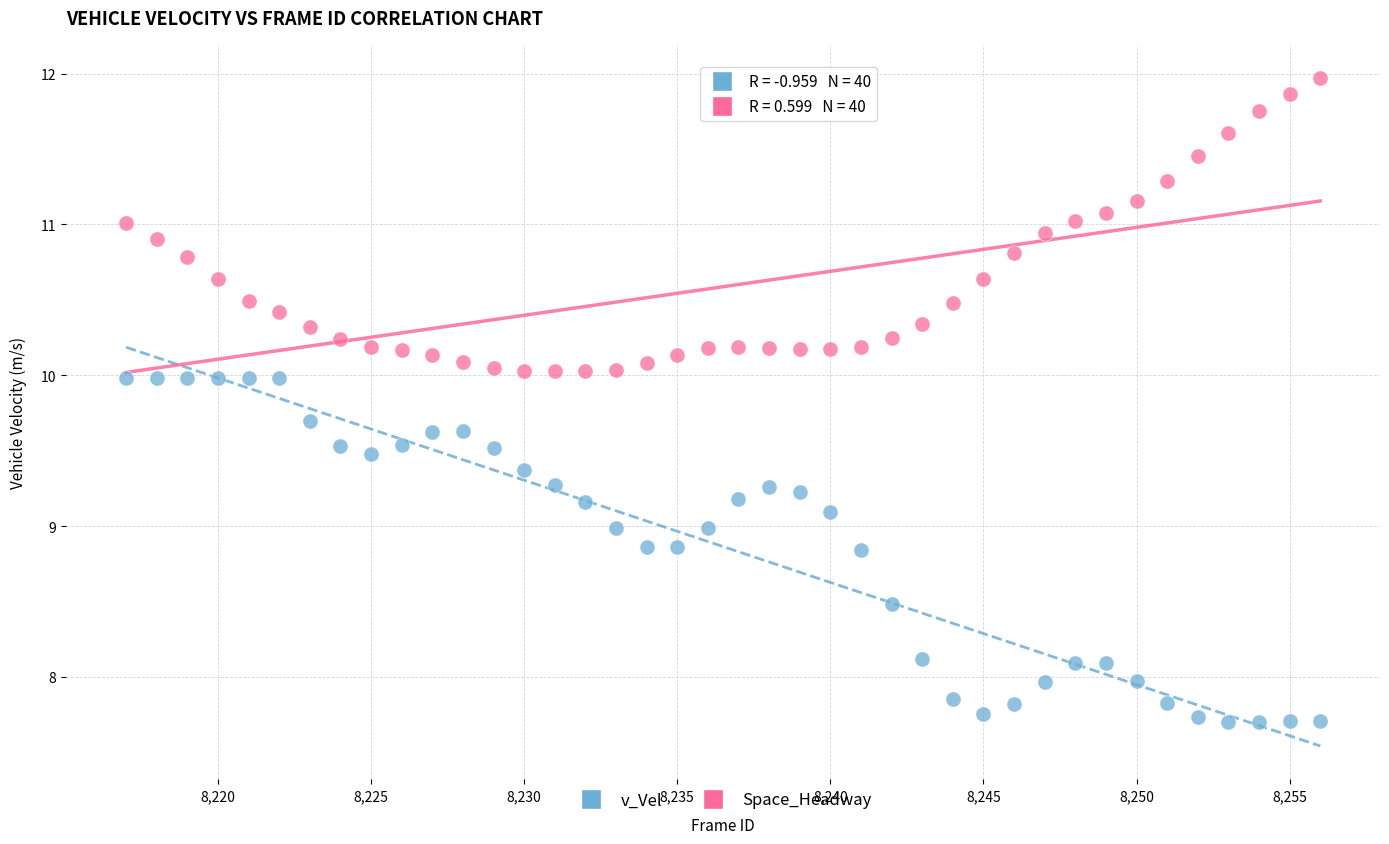

Across all data points, what is the range of X values (max minus min)?

39.0